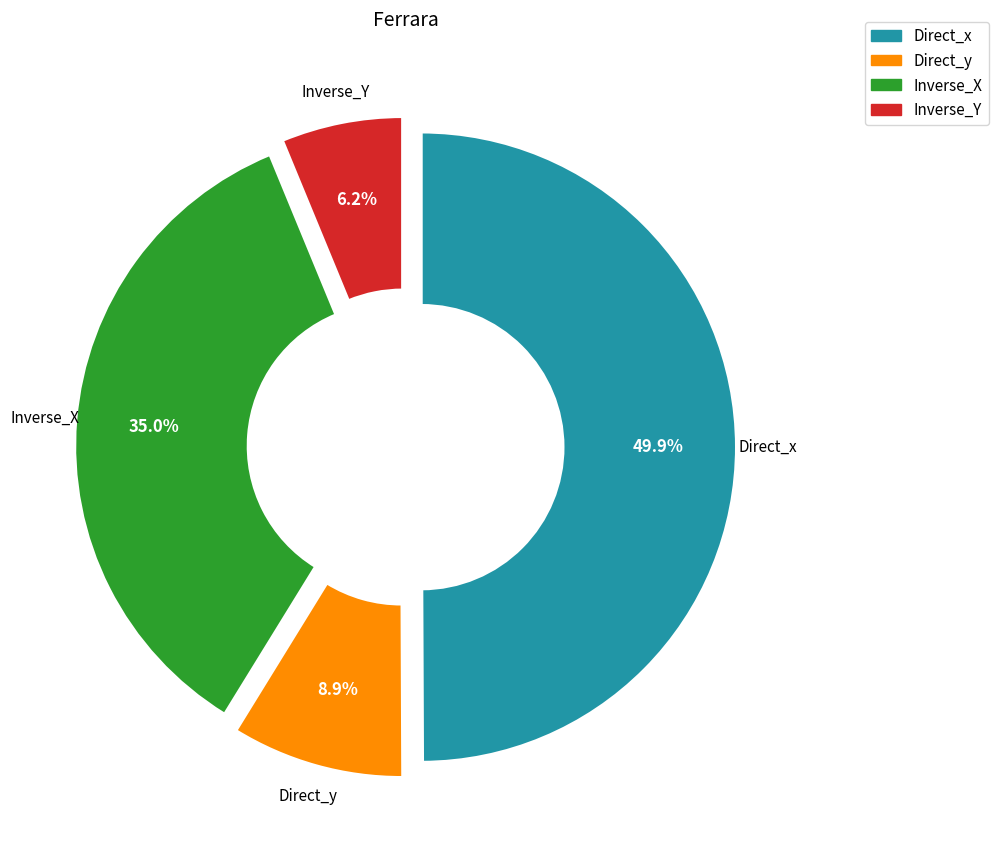

Between Direct_x and Inverse_X, which is larger?

Direct_x